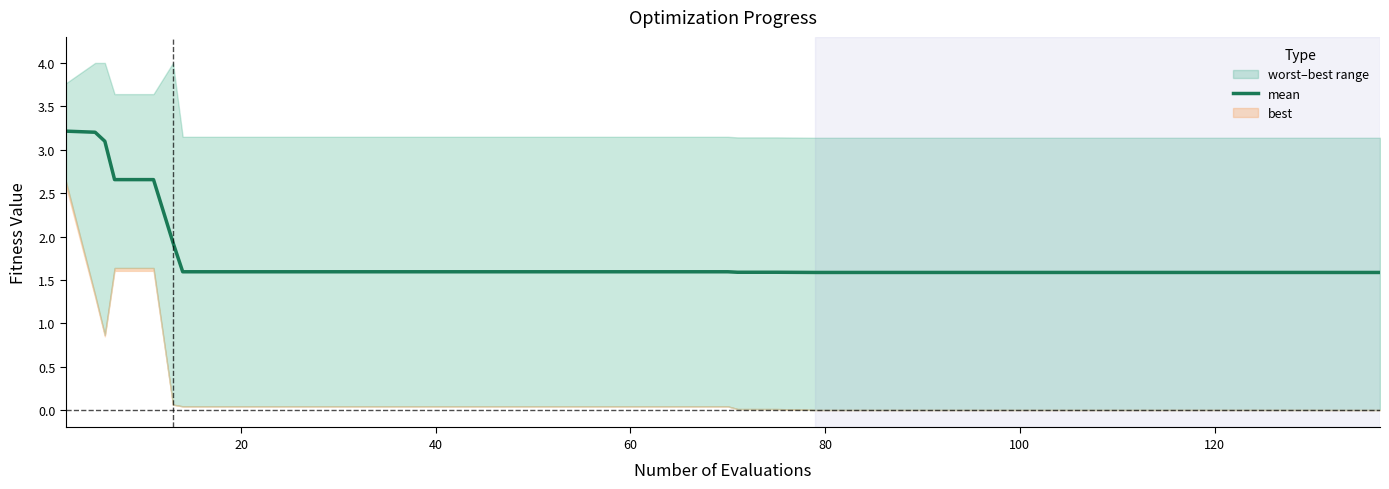

What is the value of the 15th point from the left?

1.6